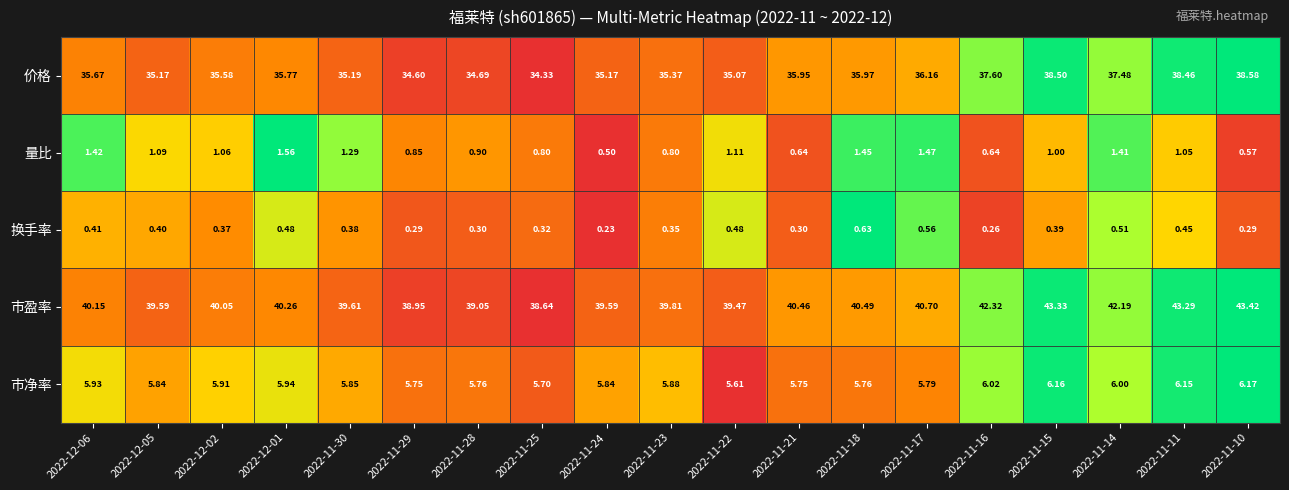

Is the value of 市净率 at 2022-11-14 greater than the value of 市盈率 at 2022-11-18?

No